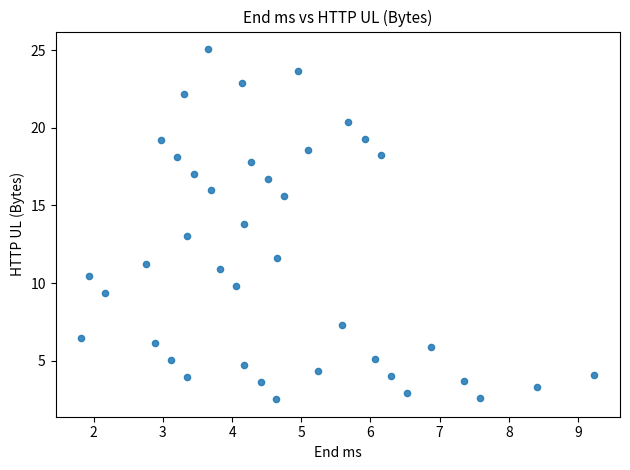

What is the range of Y values (max minus min)?

22.5